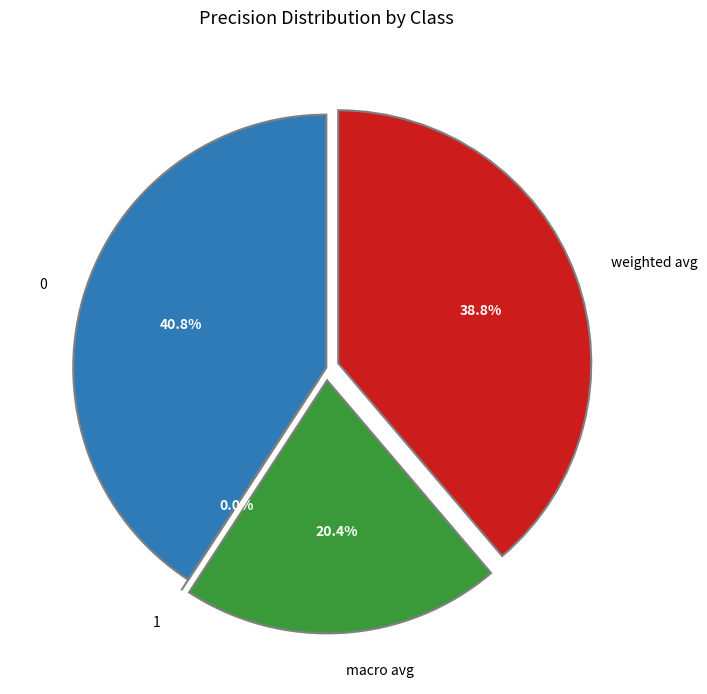

True or false: macro avg accounts for 32% of the total.

False